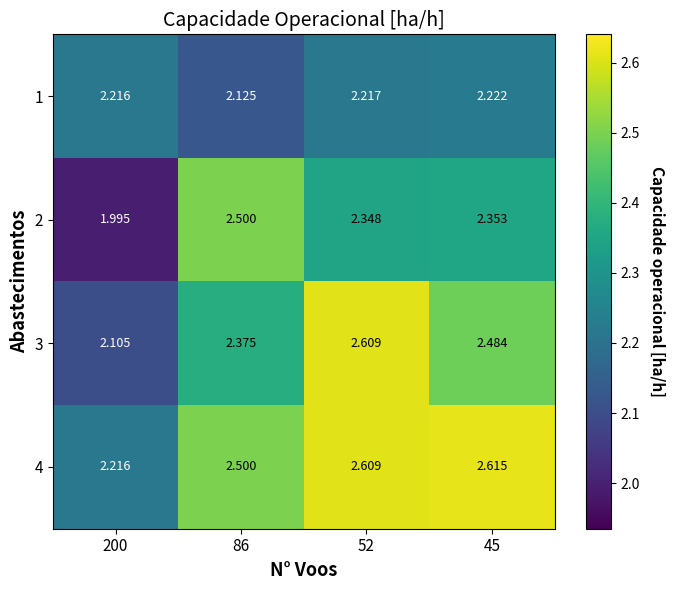

Is the value of 2 at 86 greater than the value of 1 at 200?

Yes